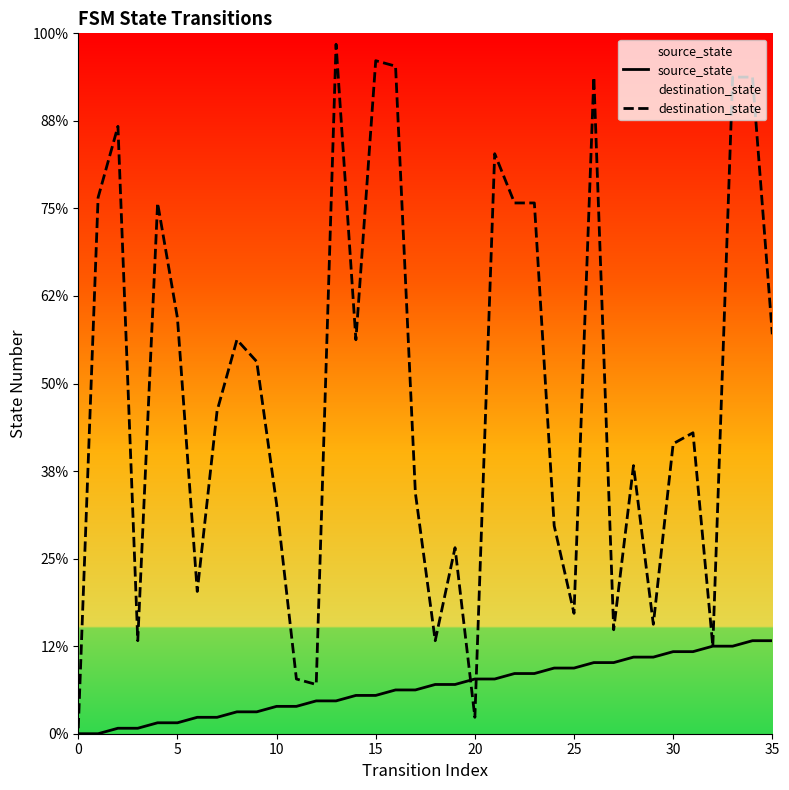

List the series in order of their overall mean, lowest first.

source_state, destination_state